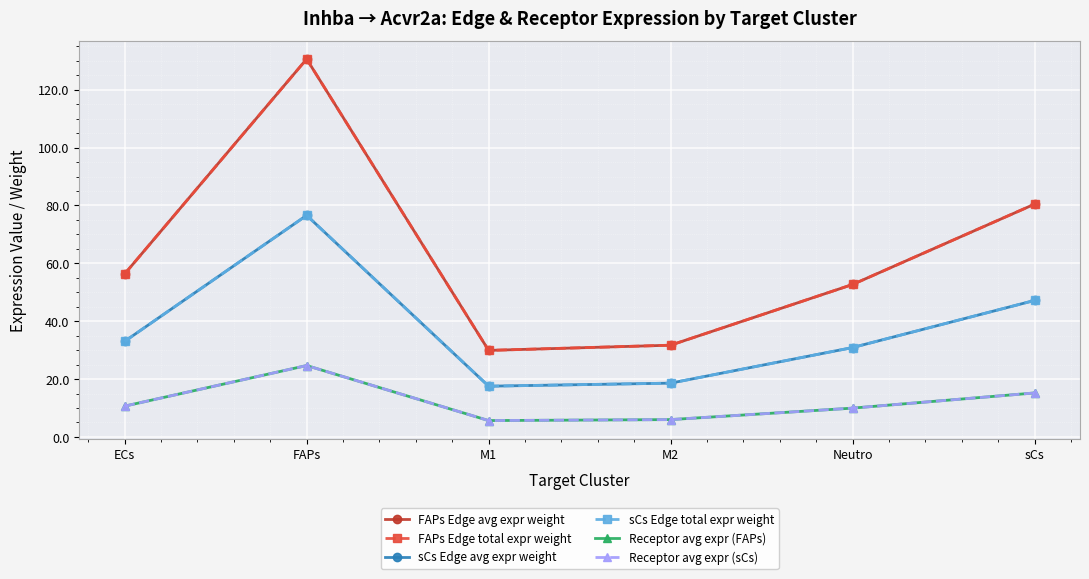

What is the label of the 1st point from the left?

ECs